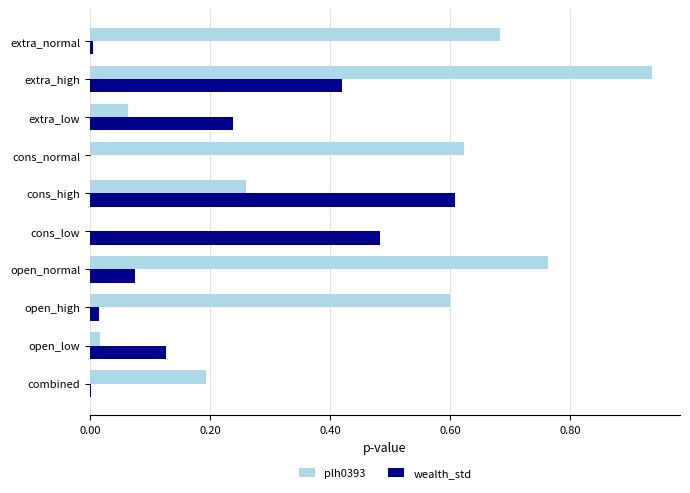

What is the sum of all plh0393 values?

4.1